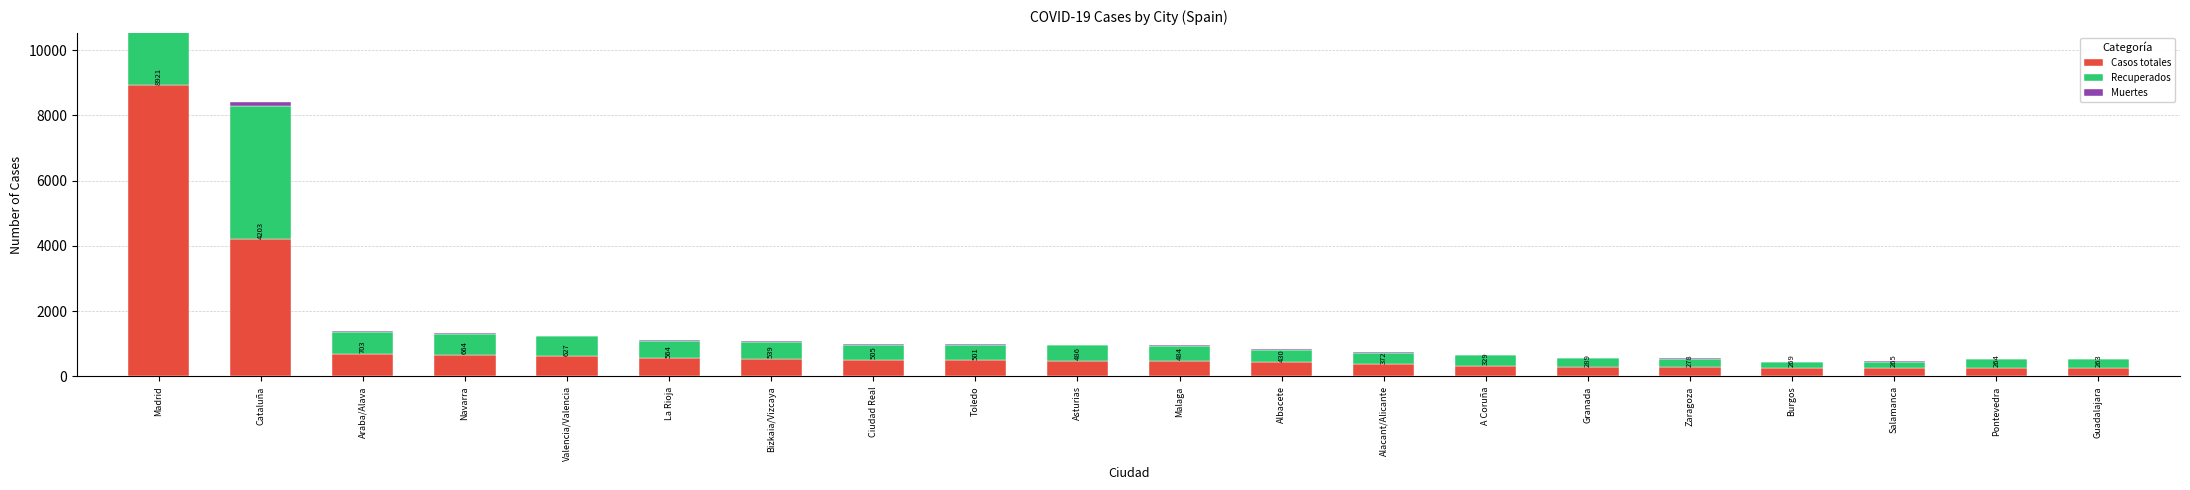

Reading left to right, transcribe all the data shown in this chart.

Casos totales: 8921	4203	703	664	627	564	539	505	501	486	484	430	372	329	289	278	269	265	264	263
Recuperados: 6931	4078	655	652	600	536	522	457	451	467	464	390	348	326	276	264	175	180	262	257
Muertes: 804	122	48	10	15	15	17	40	28	7	20	32	17	3	13	14	14	15	2	4